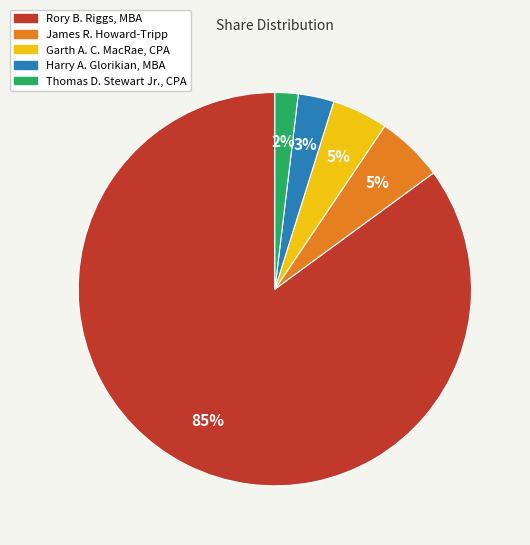

What is the ratio of the value at Harry A. Glorikian, MBA to the value at Garth A. C. MacRae, CPA?

0.6